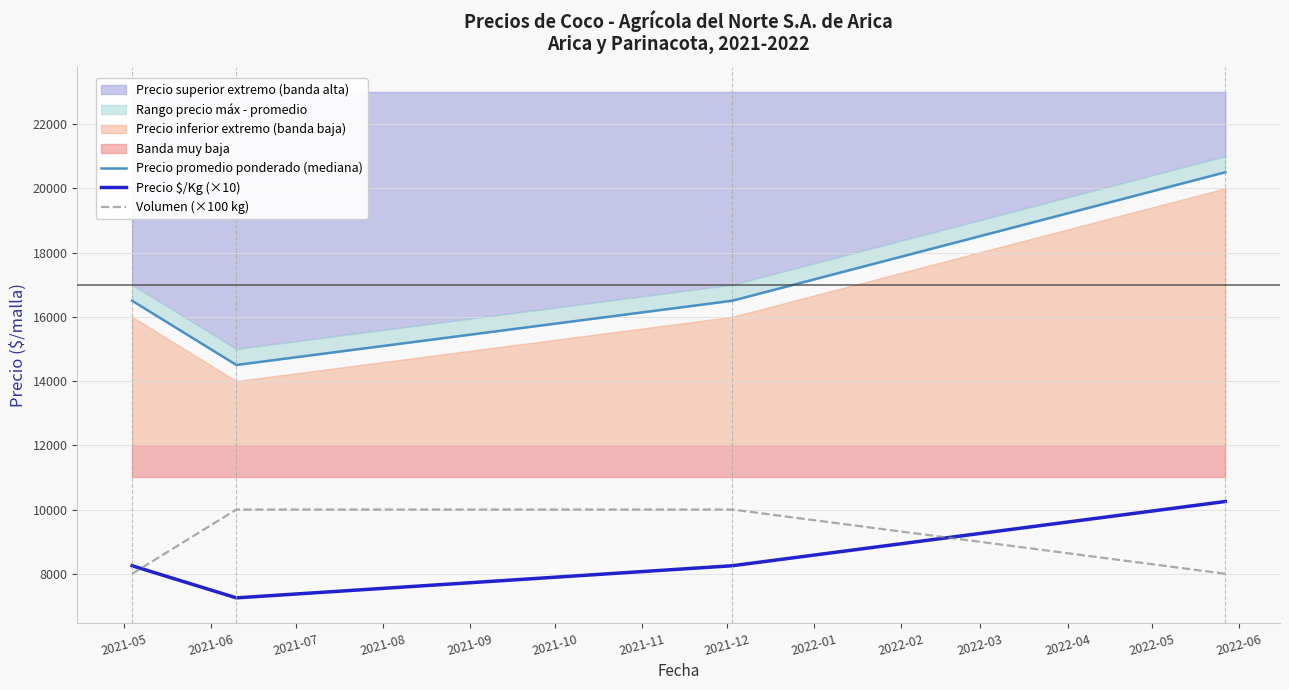

What is the value of the Precio $/Kg (×10) point at the 3rd from the left?

8250